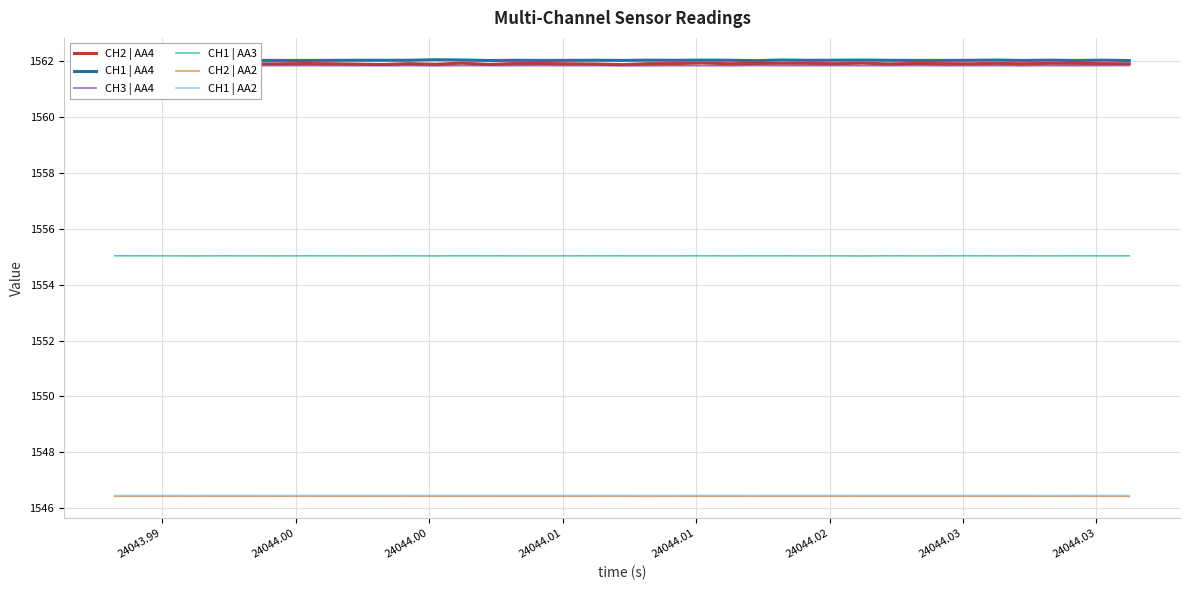

What are all the series names shown in the legend?

CH2 | AA4, CH1 | AA4, CH3 | AA4, CH1 | AA3, CH2 | AA2, CH1 | AA2